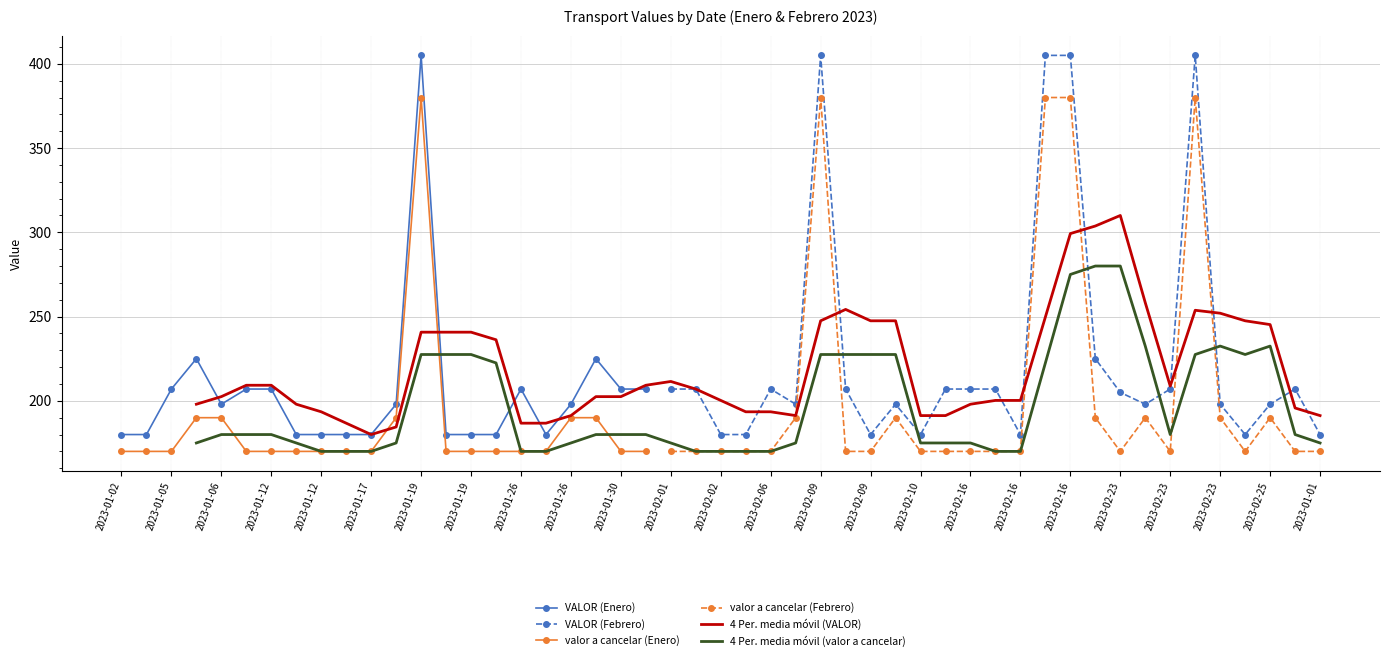

How many data points in valor a cancelar (Enero) are above 170?

6